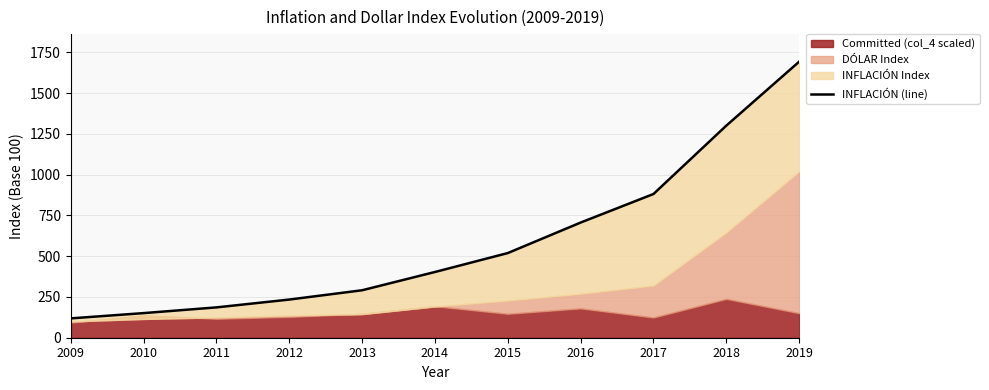

At which label is the value closest to 905?

2017